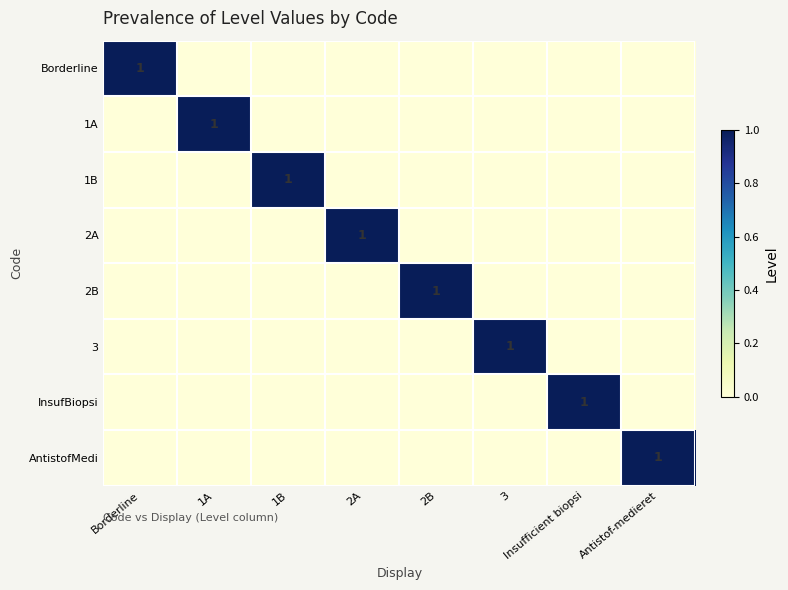

What is the difference between the highest and lowest values at 1B?

1